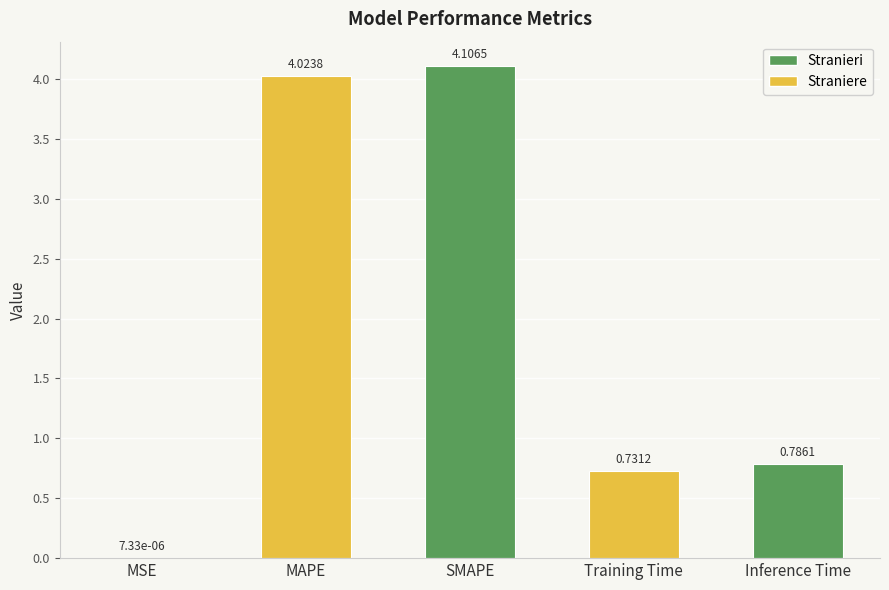

At which category does the chart reach its peak across all series?

SMAPE